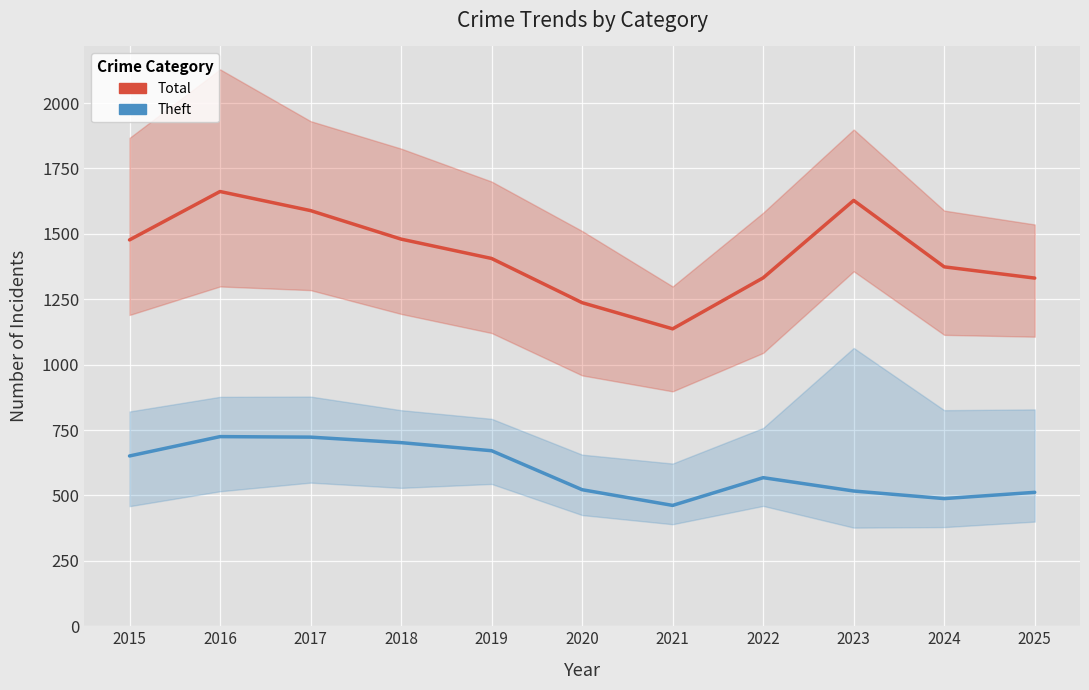

True or false: Theft and Total intersect in this chart.

False